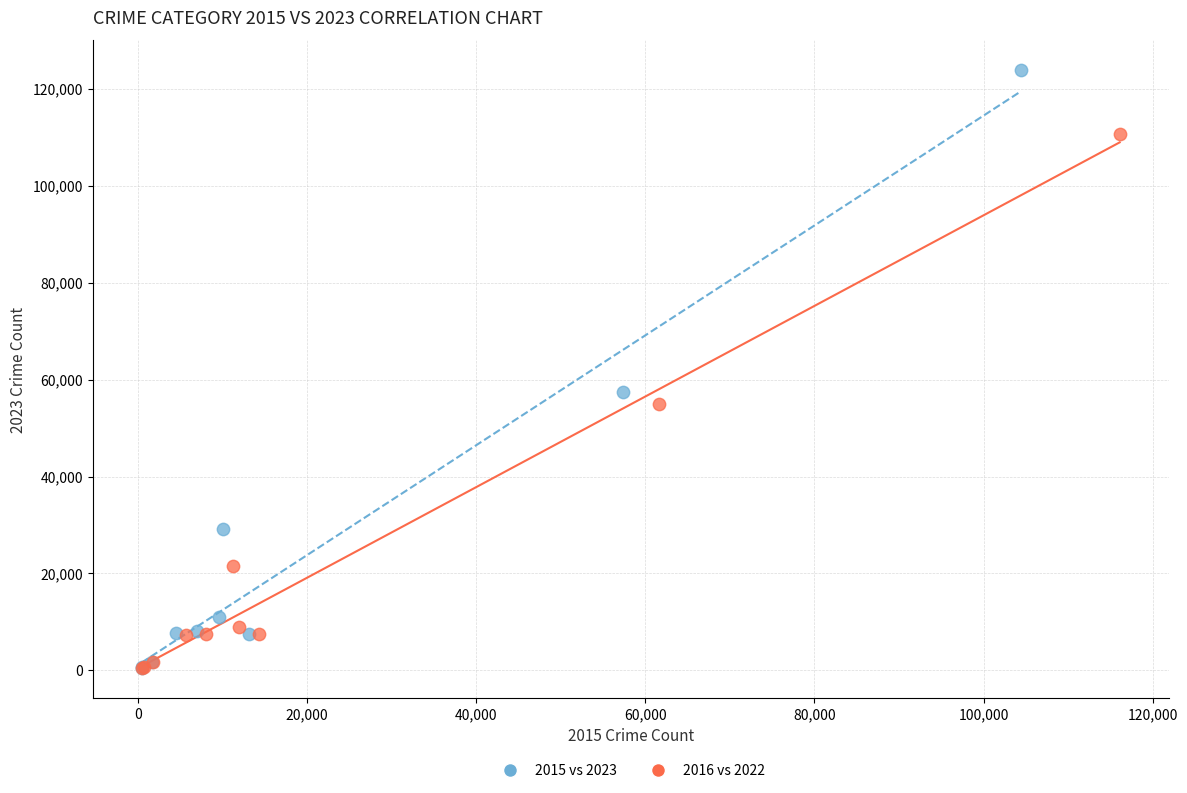

What are all the series names shown in the legend?

2015 vs 2023, 2016 vs 2022